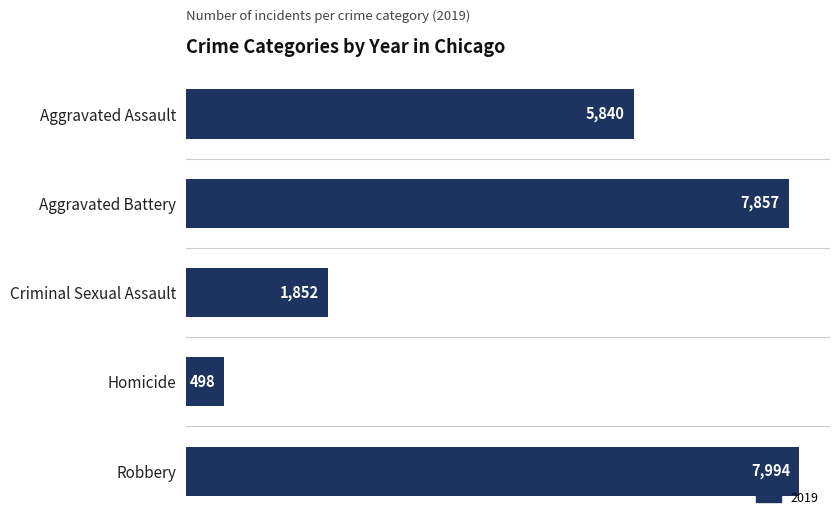

At which category does the chart reach its minimum across all series?

Homicide